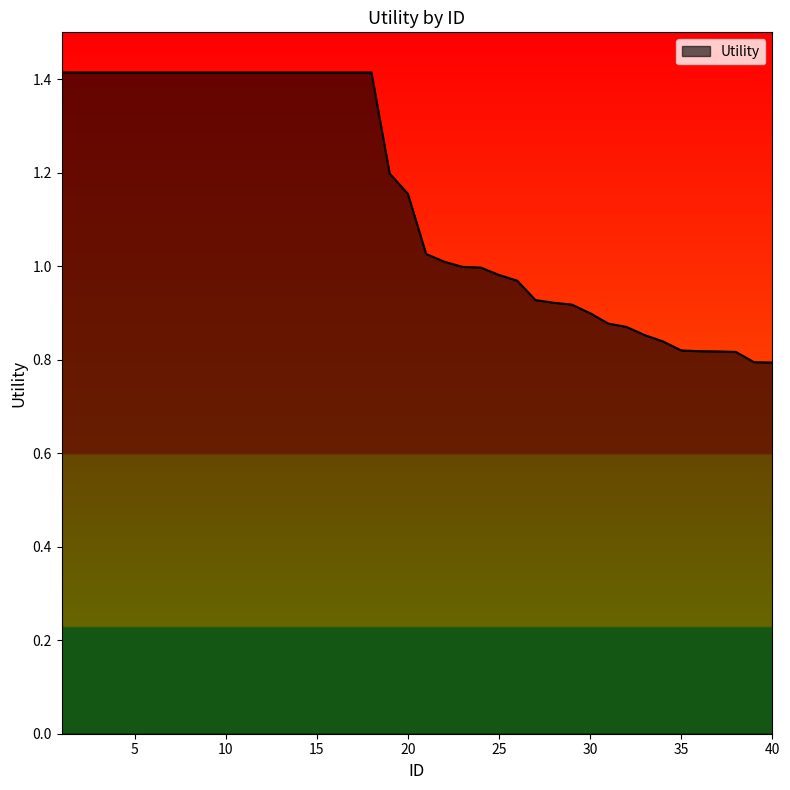

What is the difference between the maximum and minimum values?

0.6